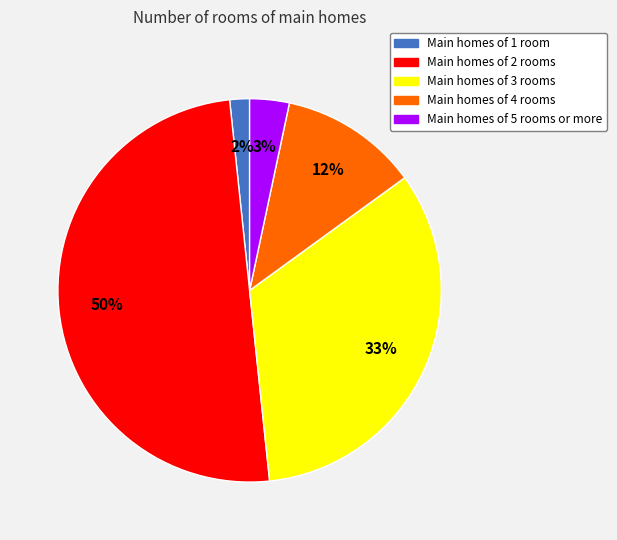

To the nearest percent, what is the average slice percentage?

20%